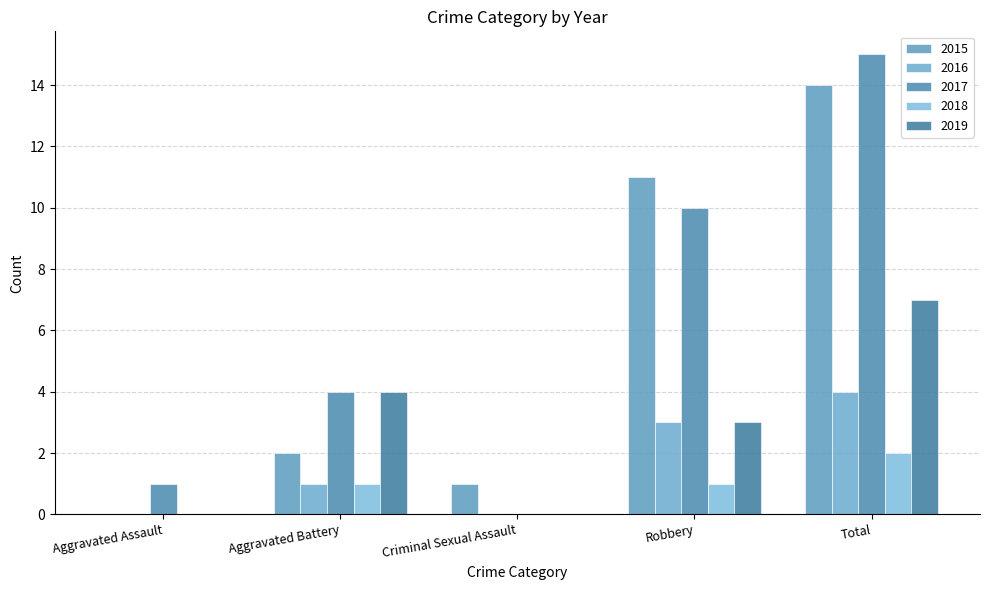

What are all the series names shown in the legend?

2015, 2016, 2017, 2018, 2019